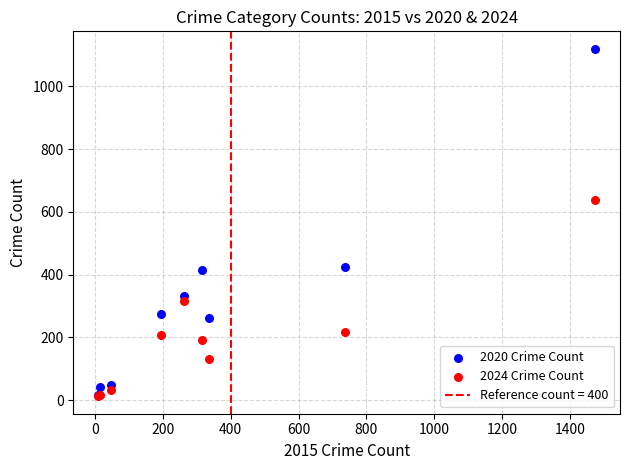

Which series contains the highest Y value?

2020 Crime Count